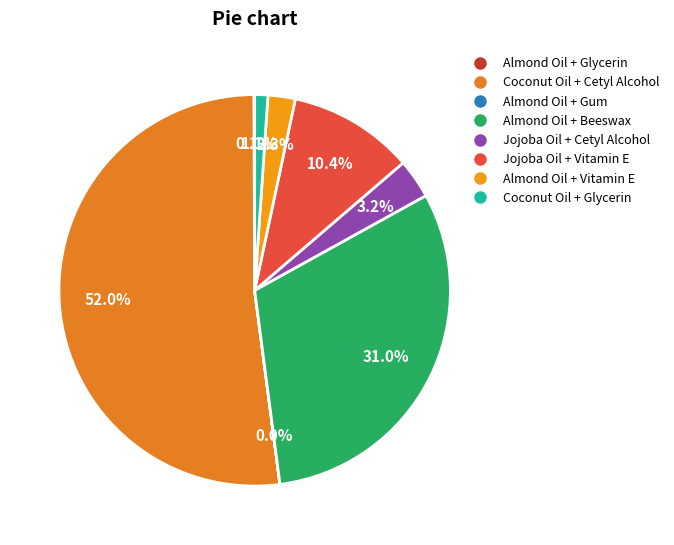

Rank the categories by value from highest to lowest.

Coconut Oil + Cetyl Alcohol, Almond Oil + Beeswax, Jojoba Oil + Vitamin E, Jojoba Oil + Cetyl Alcohol, Almond Oil + Vitamin E, Coconut Oil + Glycerin, Almond Oil + Glycerin, Almond Oil + Gum